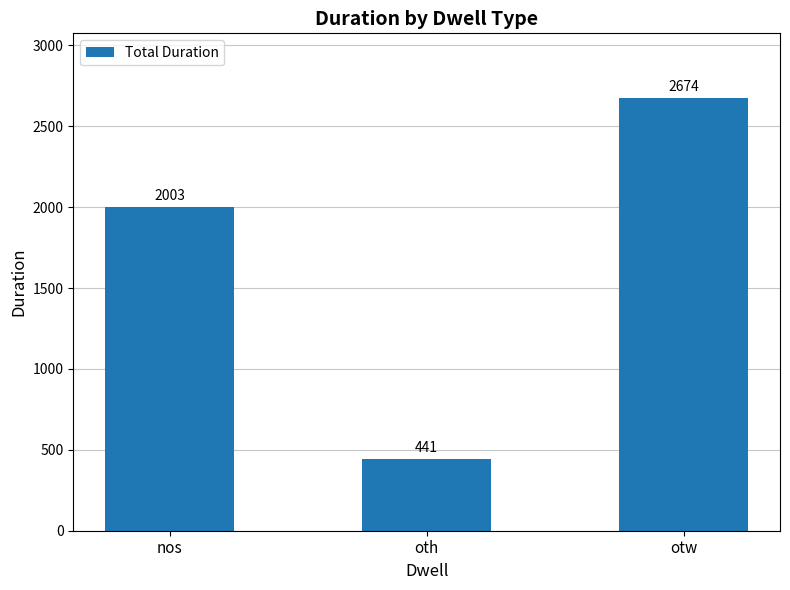

What is the smallest value displayed?

441